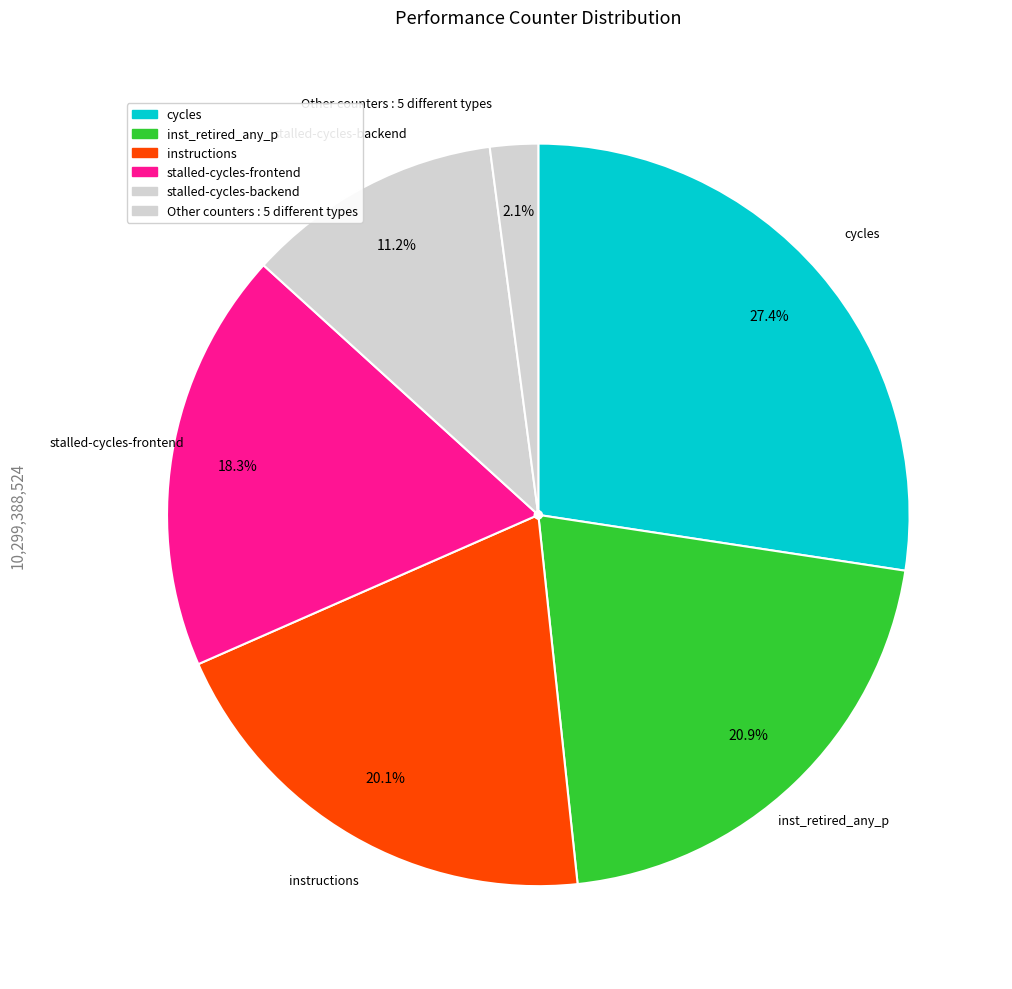

Count the number of slices in the pie.

6